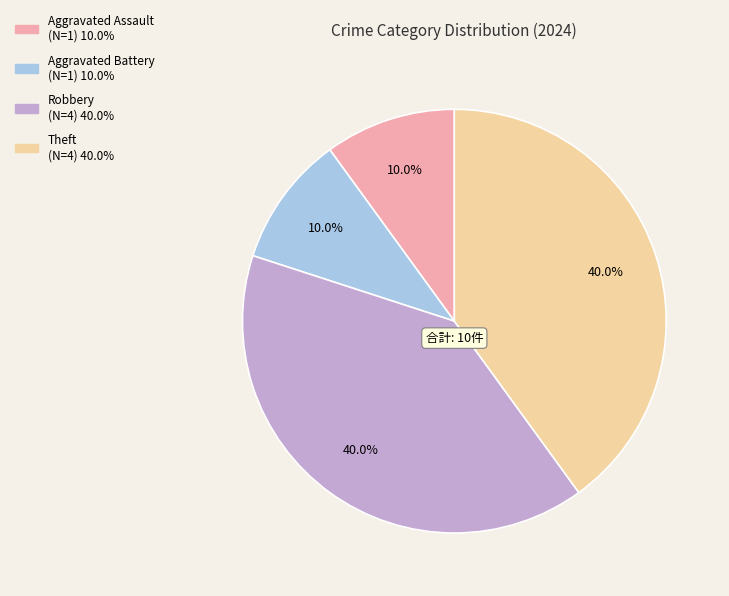

To the nearest percent, what is the difference between the largest and smallest slice percentages?

30%